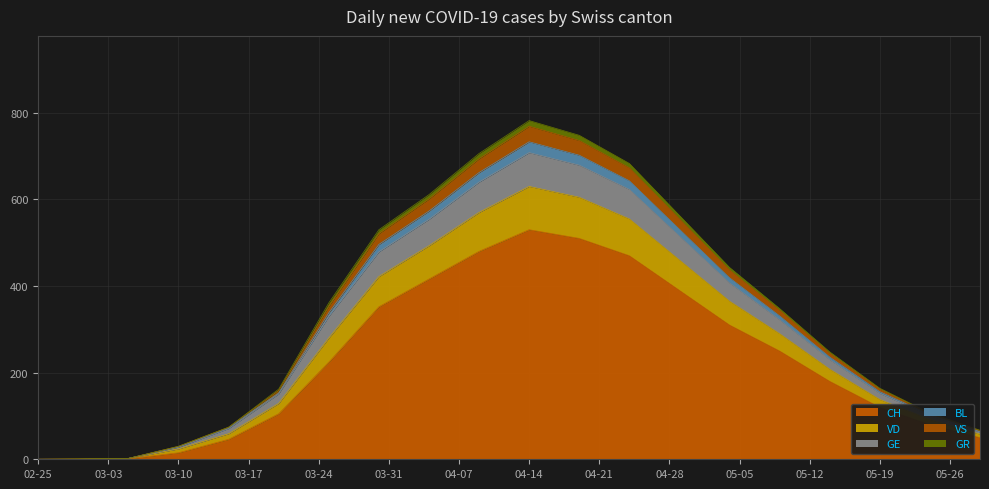

What are all the series names shown in the legend?

CH, VD, GE, BL, VS, GR